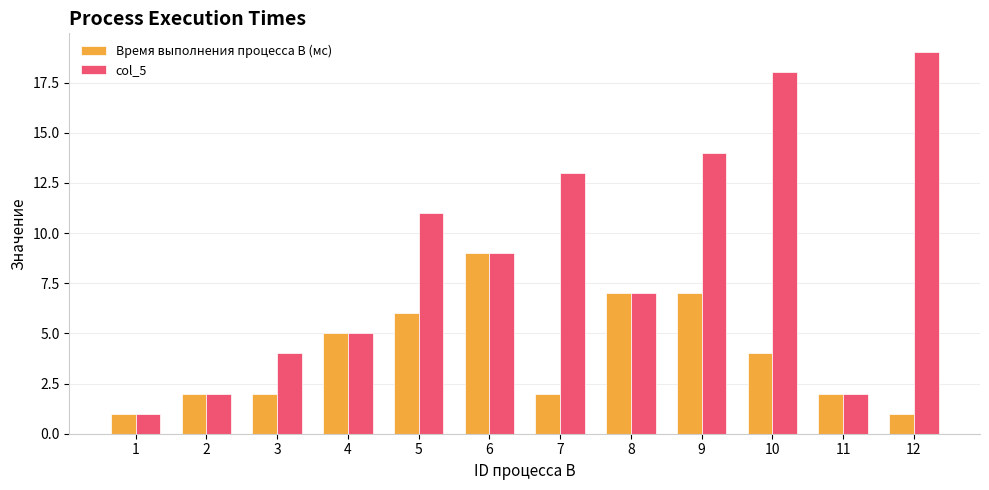

How many data points in col_5 are less than 9?

6